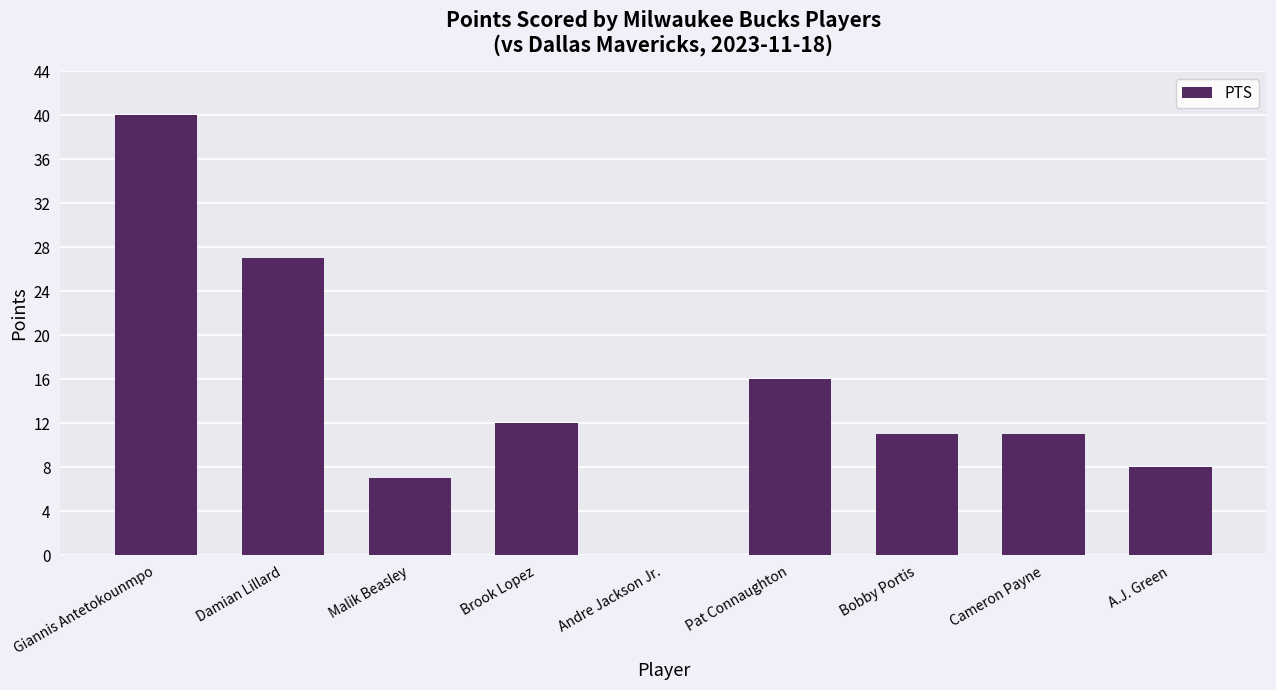

What is the greatest value displayed?

40